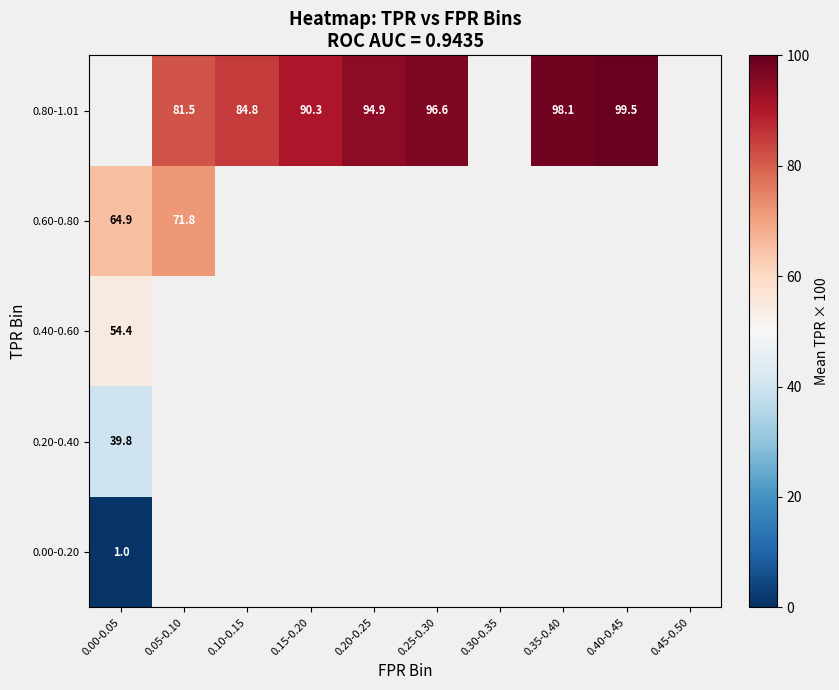

List the series in order of their peak value, lowest first.

0.00-0.20, 0.20-0.40, 0.40-0.60, 0.60-0.80, 0.80-1.01